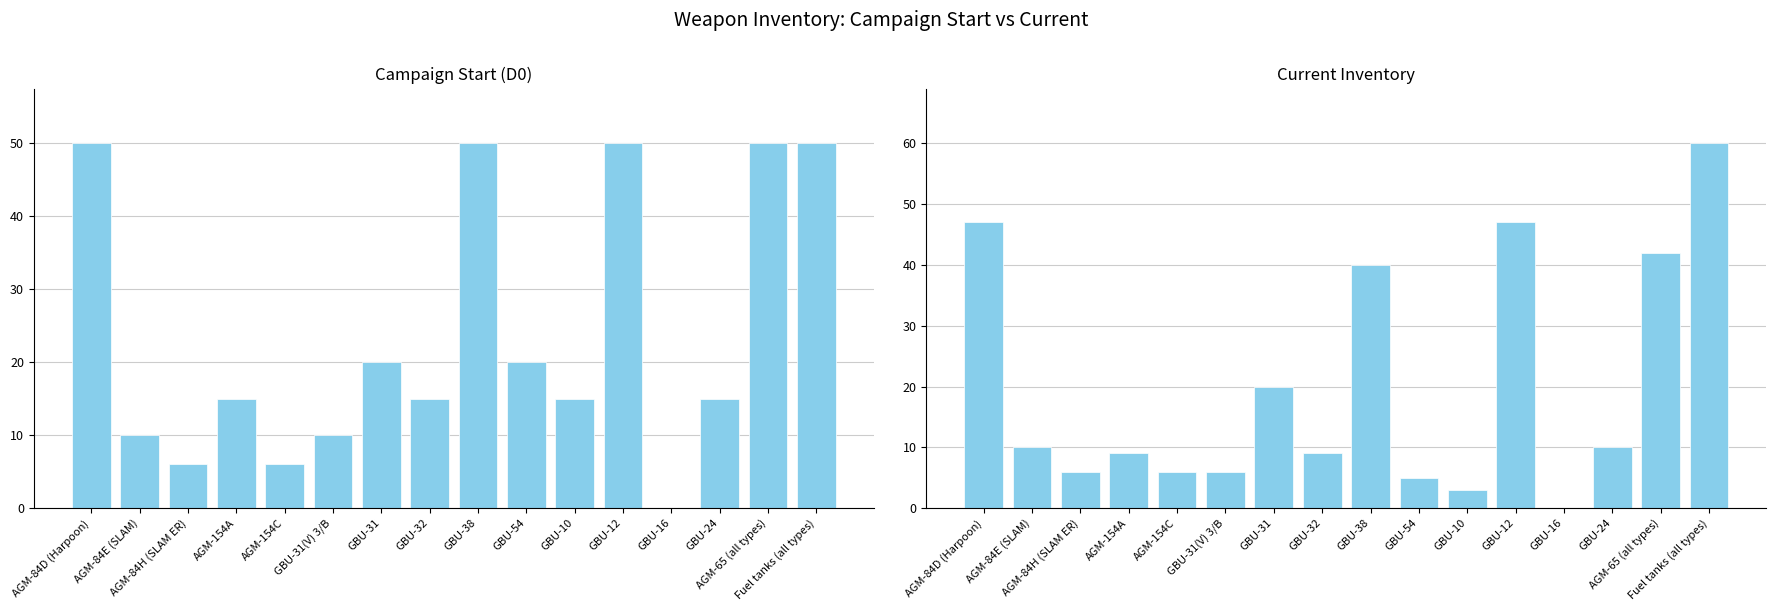

How many positive values does the D0 (Campaign Start) series have?

15